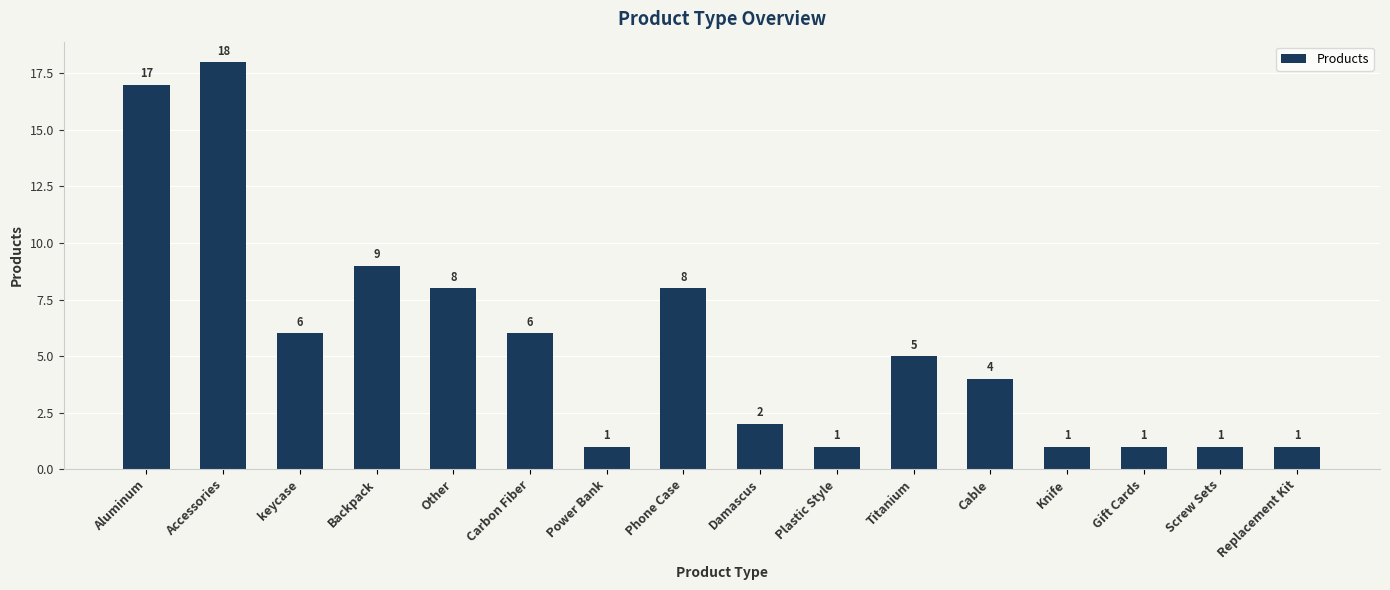

What is the value of the 6th bar from the left?

6